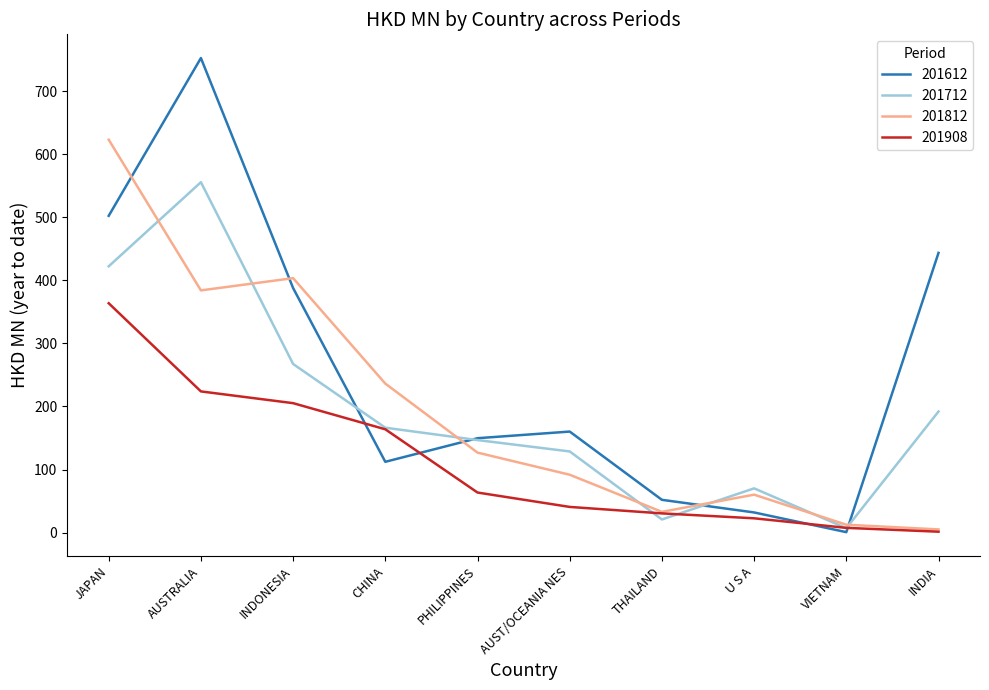

What position from the right is INDONESIA?

8